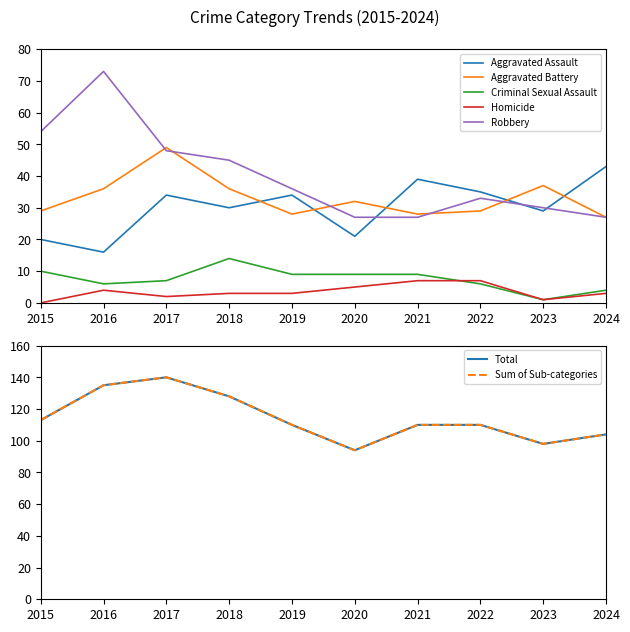

At which category does Homicide reach its first local valley?

2017